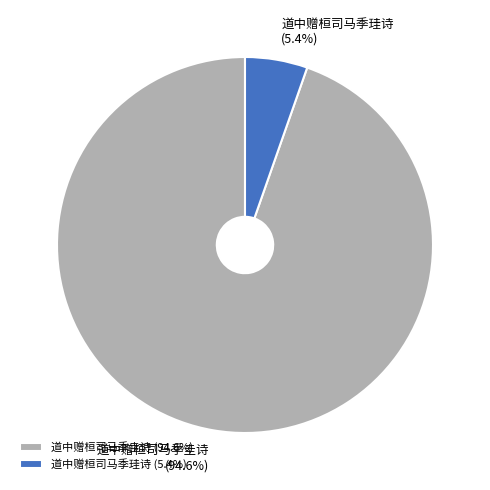

To the nearest percent, what percentage of the pie is 道中赠桓司马季珪诗?

5%